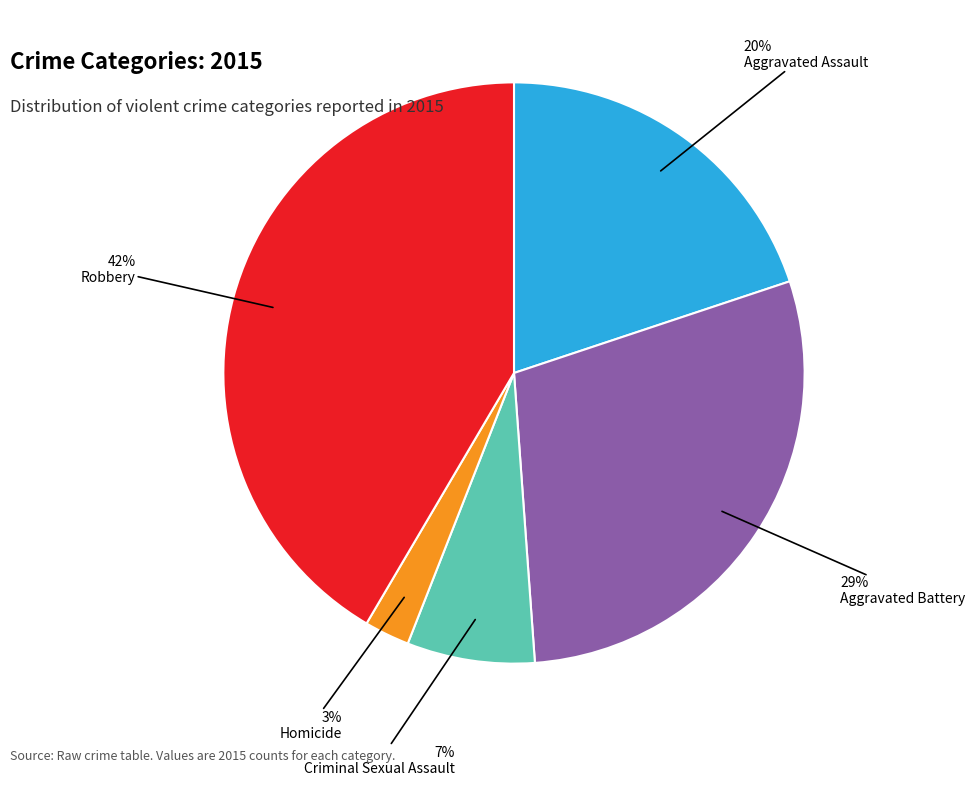

Between Aggravated Battery and Aggravated Assault, which is larger?

Aggravated Battery